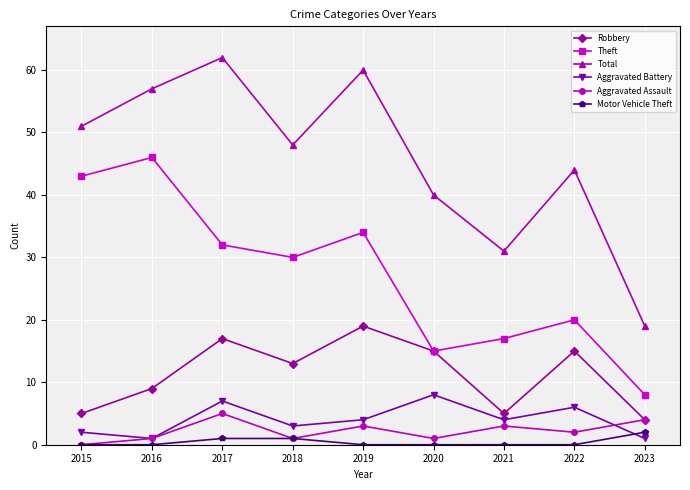

How many values in the Theft series are below 30?

4